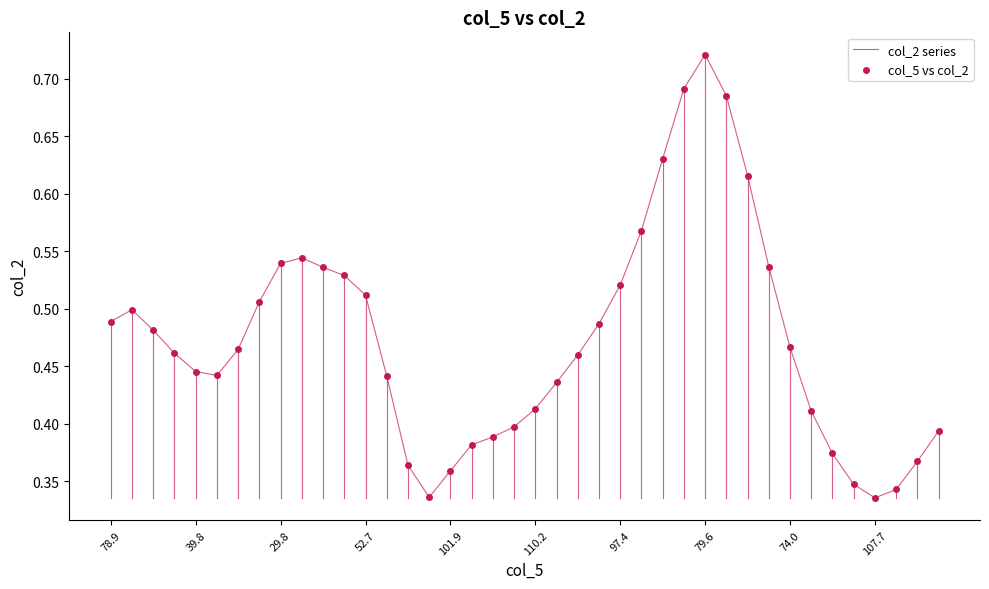

How many lines are shown in the chart?

1